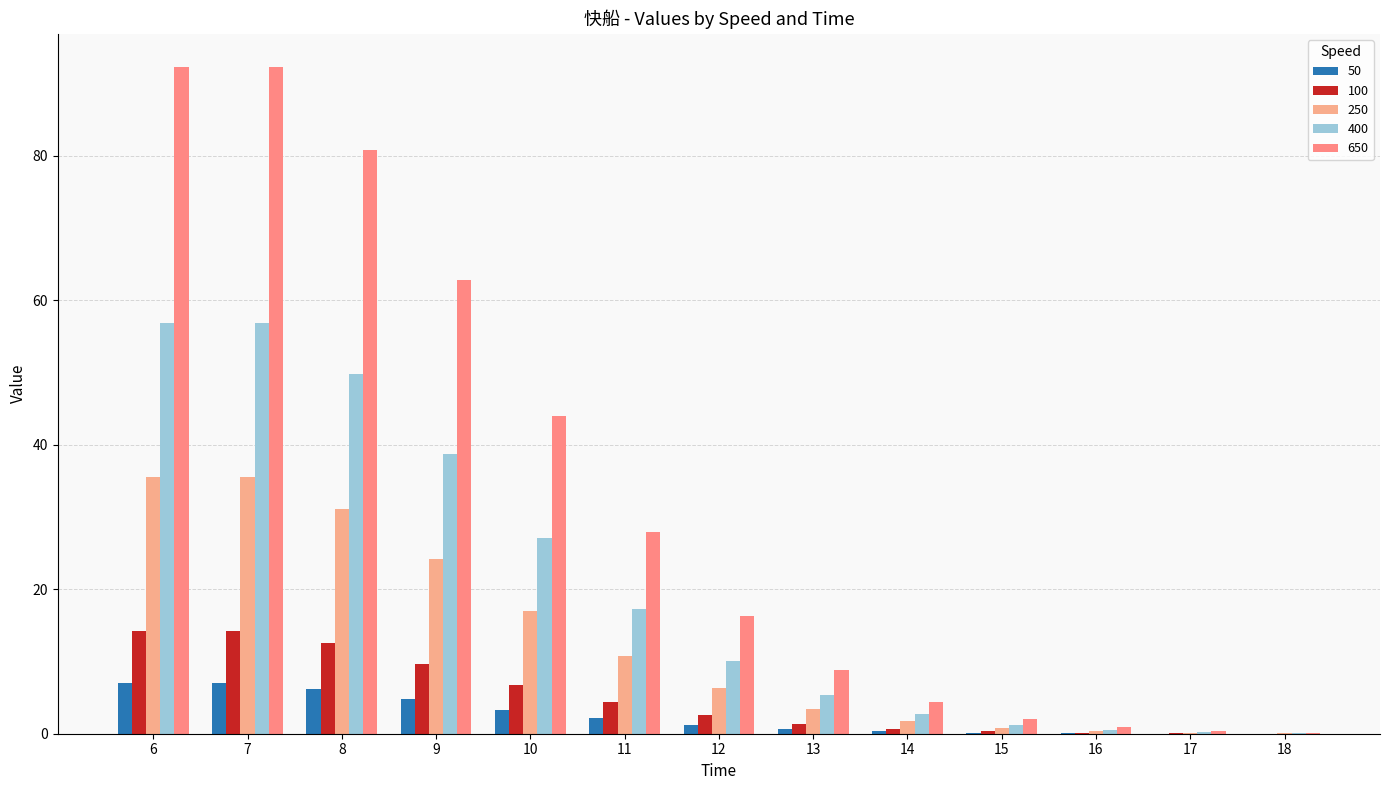

Are the bars horizontal?

No